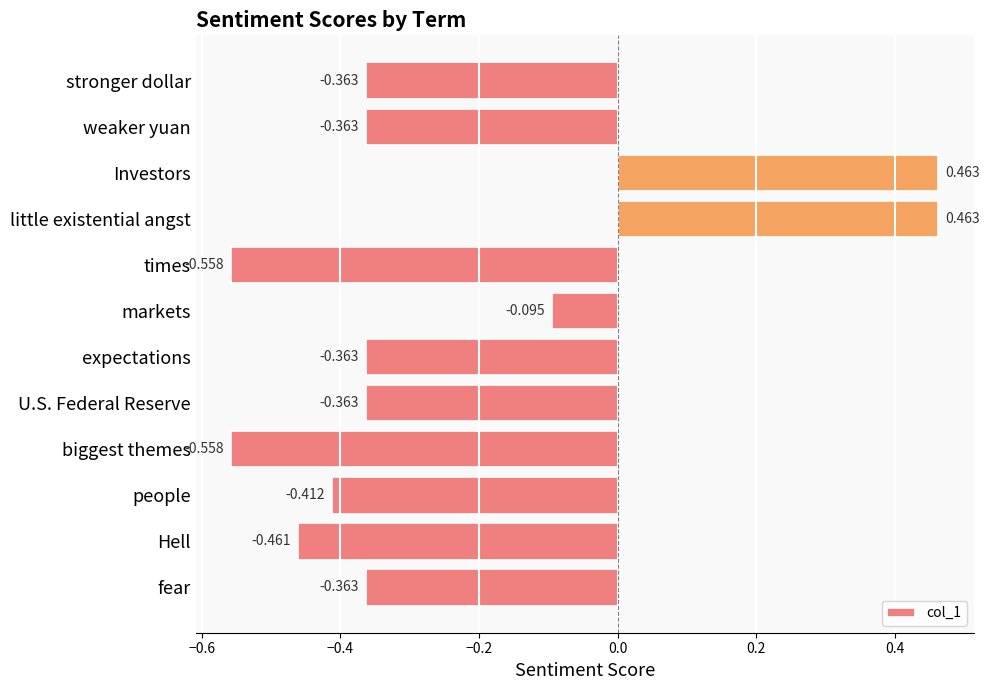

What is the sum of all values?

-3.0